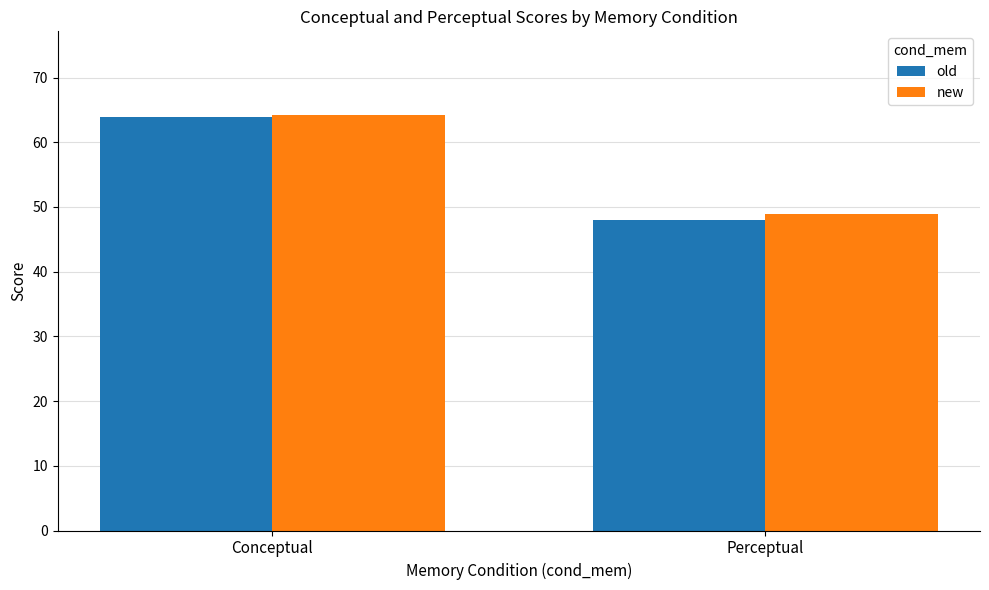

What position from the left is Conceptual?

1